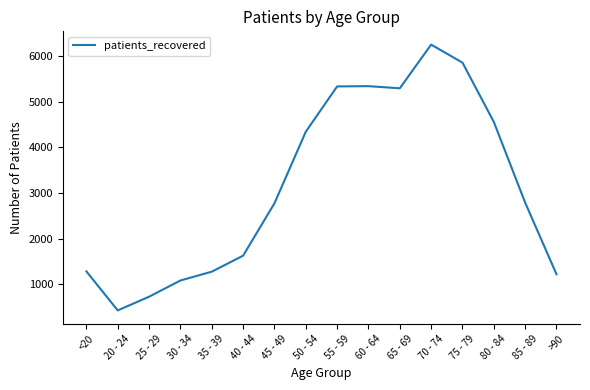

What is the difference between the maximum and second lowest values?

5518